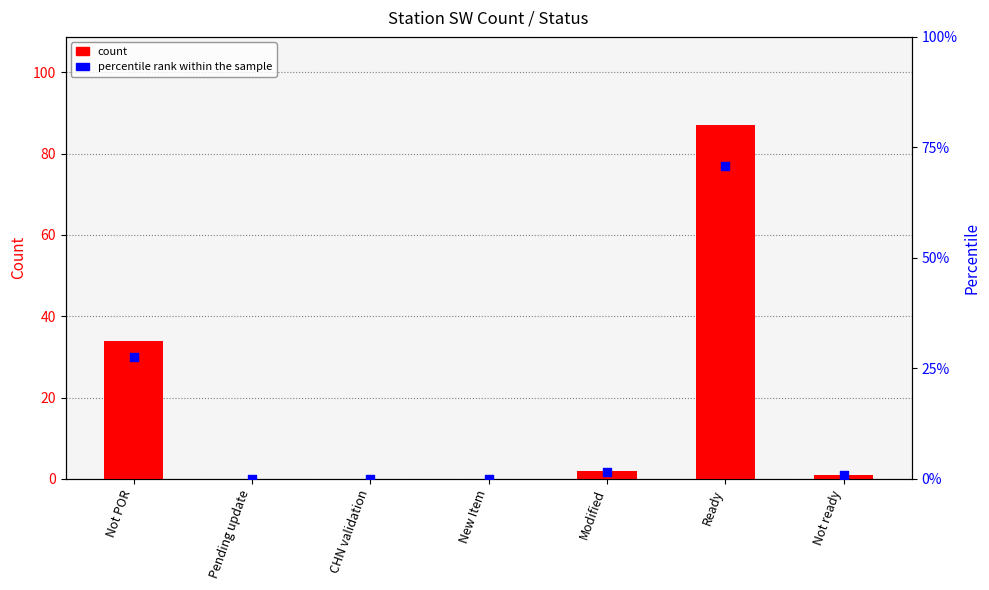

Which series has the largest total across all categories?

count